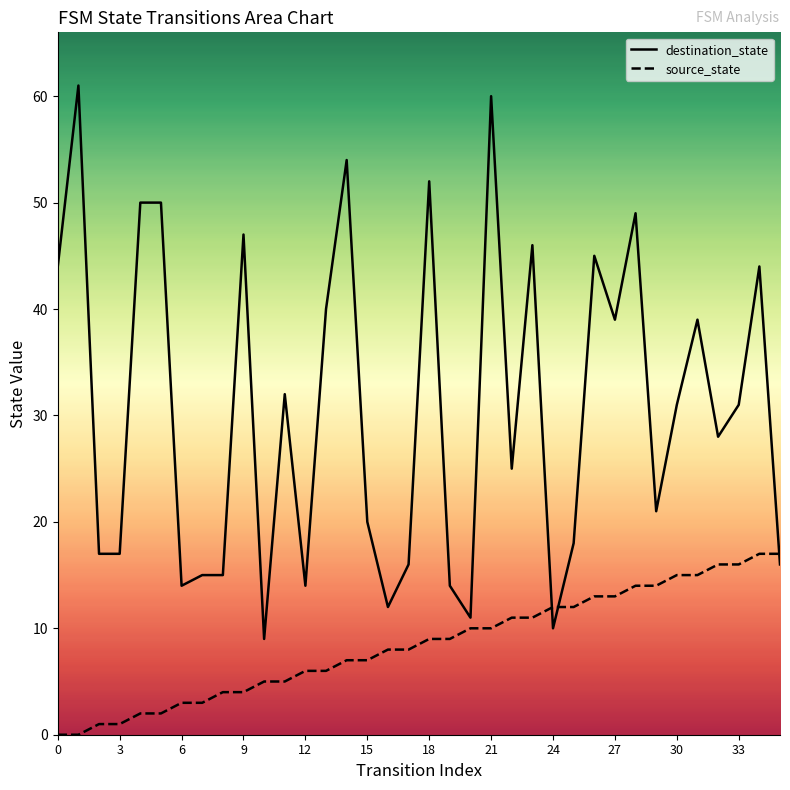

How many intersections are there between source_state and destination_state?

3